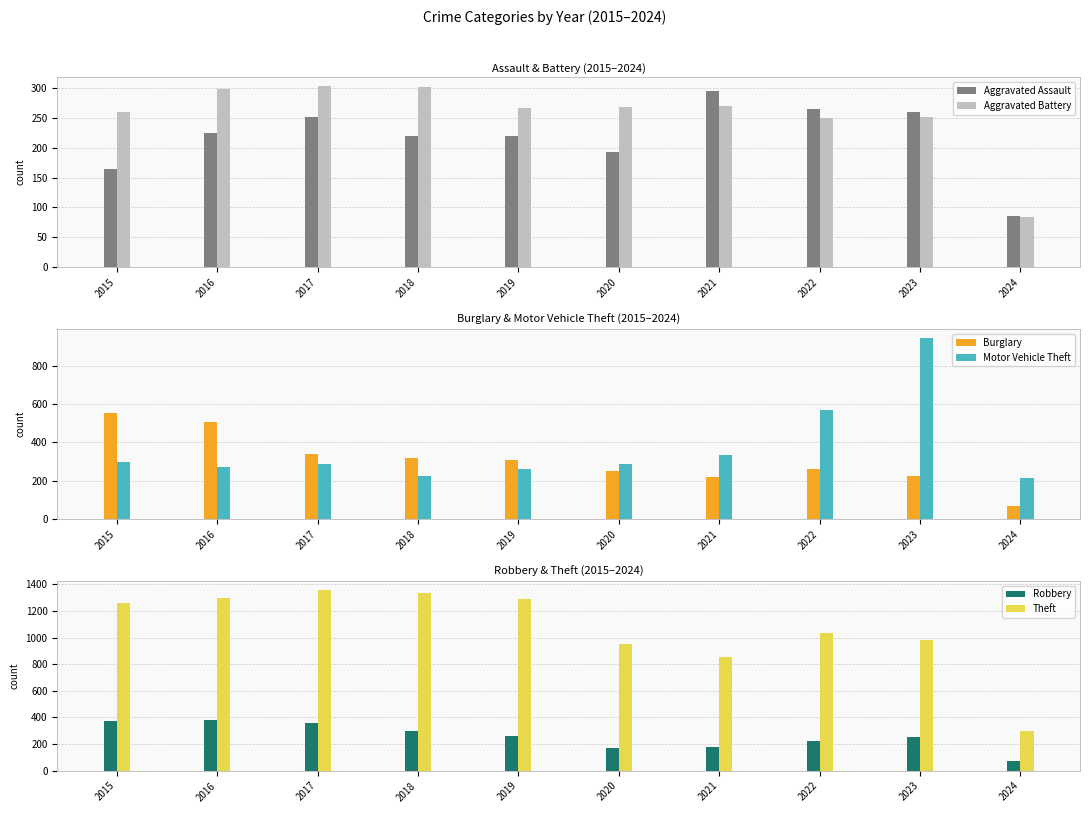

What is the total value across all series at 2017?

2893